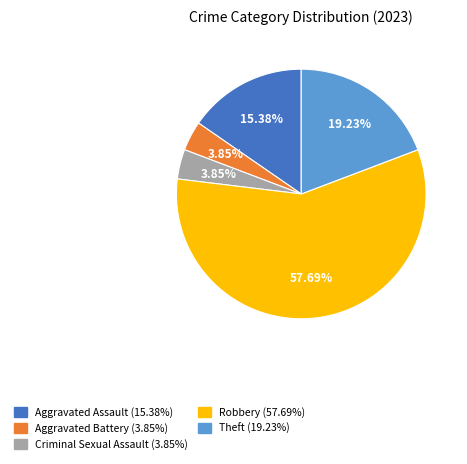

What percentage is the Aggravated Assault slice, to the nearest percent?

15%